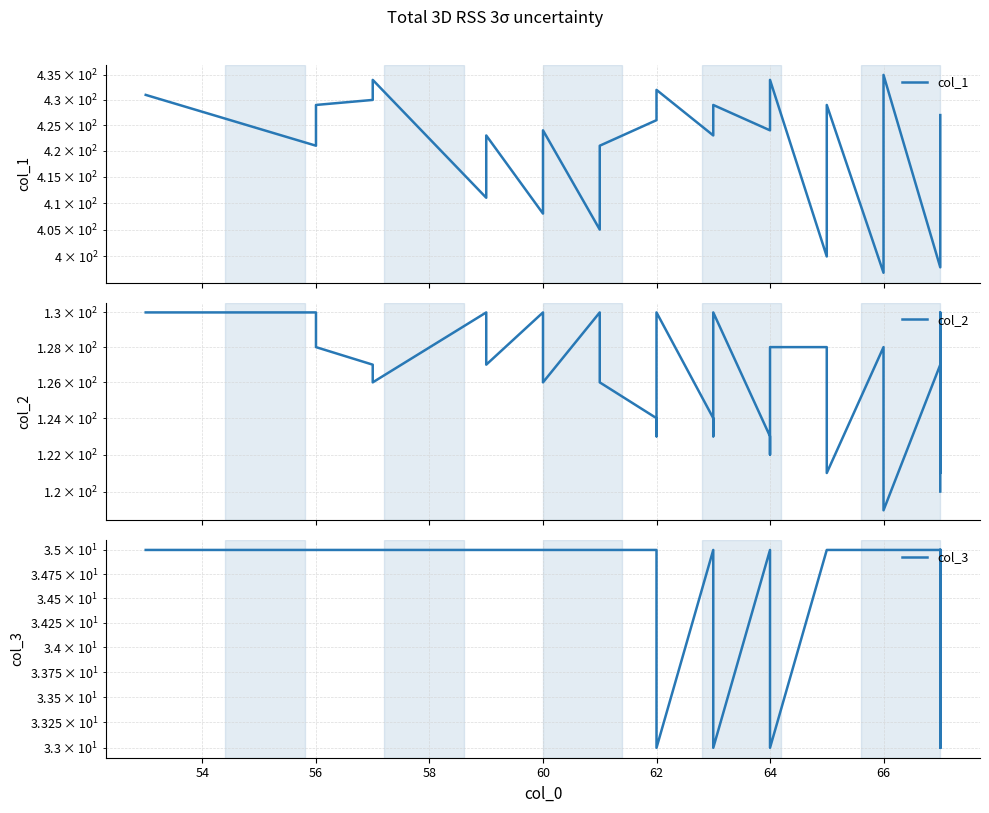

How many values in the col_2 series are below 127?

19